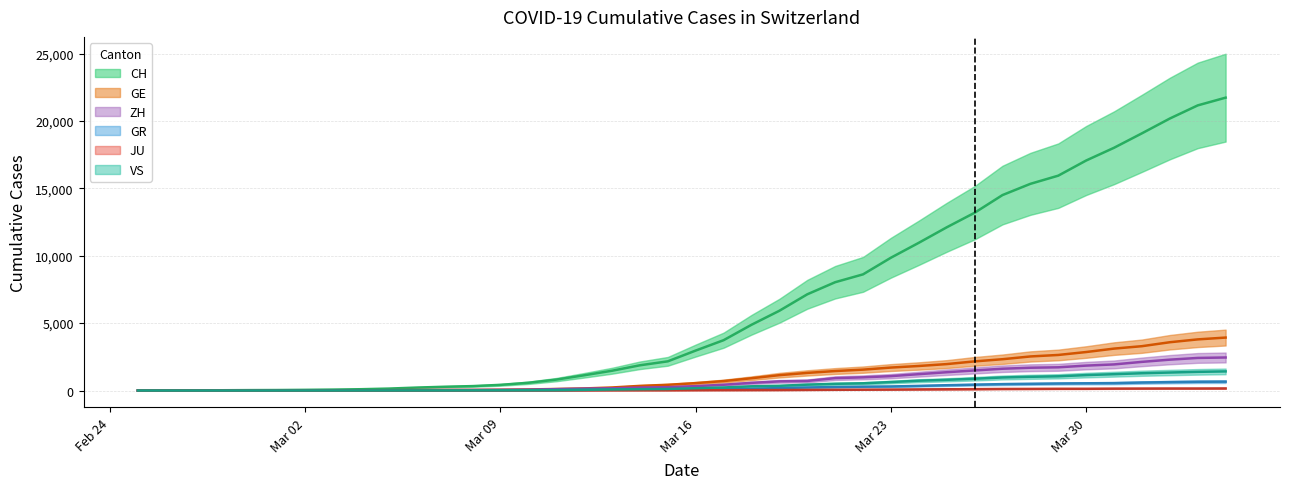

Reading right to left, list all the values displayed in this chart.

CH: 21728	21154	20180	19082	18010	17065	15941	15334	14501	13188	12108	10961	9854	8618	8035	7138	5917	4877	3734	2965	2165	1872	1467	1130	809	574	420	327	279	218	143	96	68	49	35	29	19	8	4	0
GE: 3928	3793	3582	3289	3109	2855	2638	2527	2322	2161	1960	1820	1703	1549	1445	1307	1139	911	701	549	425	343	224	153	112	79	59	44	42	29	20	15	13	10	9	8	4	1	1	0
ZH: 2450	2417	2289	2125	1936	1848	1722	1690	1616	1489	1357	1213	1067	978	919	711	679	568	429	326	250	218	163	140	101	62	49	40	34	29	23	15	13	10	7	6	2	2	0	0
GR: 657	649	622	592	547	535	519	495	474	433	393	343	300	284	258	226	182	128	101	84	71	56	53	43	31	22	18	18	17	16	14	12	9	9	6	6	6	2	2	0
JU: 154	149	149	145	140	128	127	119	114	100	92	82	69	61	54	44	36	32	29	25	19	18	17	12	7	7	7	5	5	4	4	2	2	1	1	1	1	1	0	0
VS: 1418	1385	1334	1282	1211	1144	1055	1017	968	874	793	728	628	535	498	436	349	312	225	172	115	98	76	53	30	22	17	12	7	6	5	4	3	3	2	1	1	0	0	0